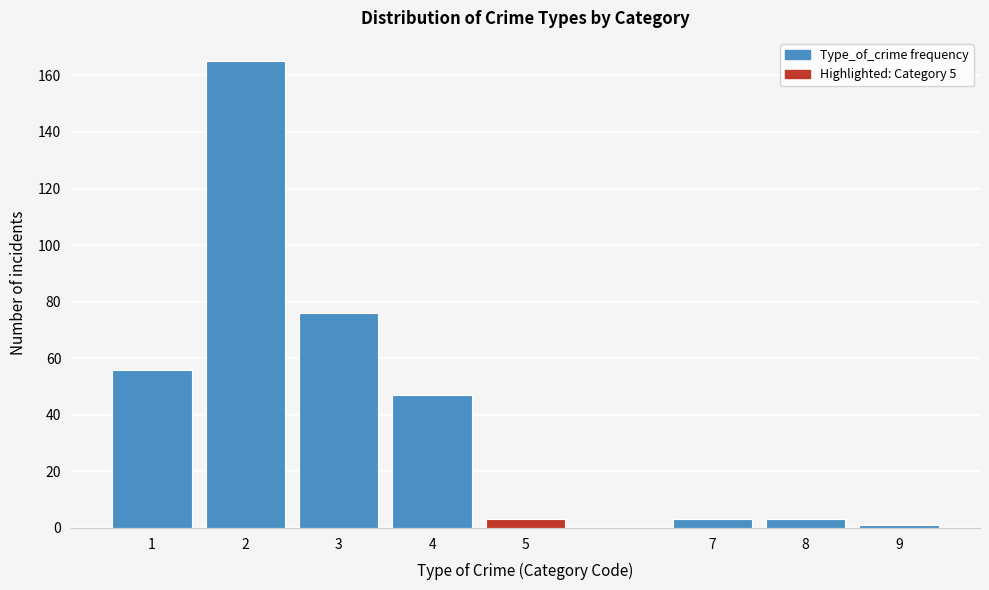

Reading left to right, transcribe all the data shown in this chart.

56	165	76	47	3	3	3	1